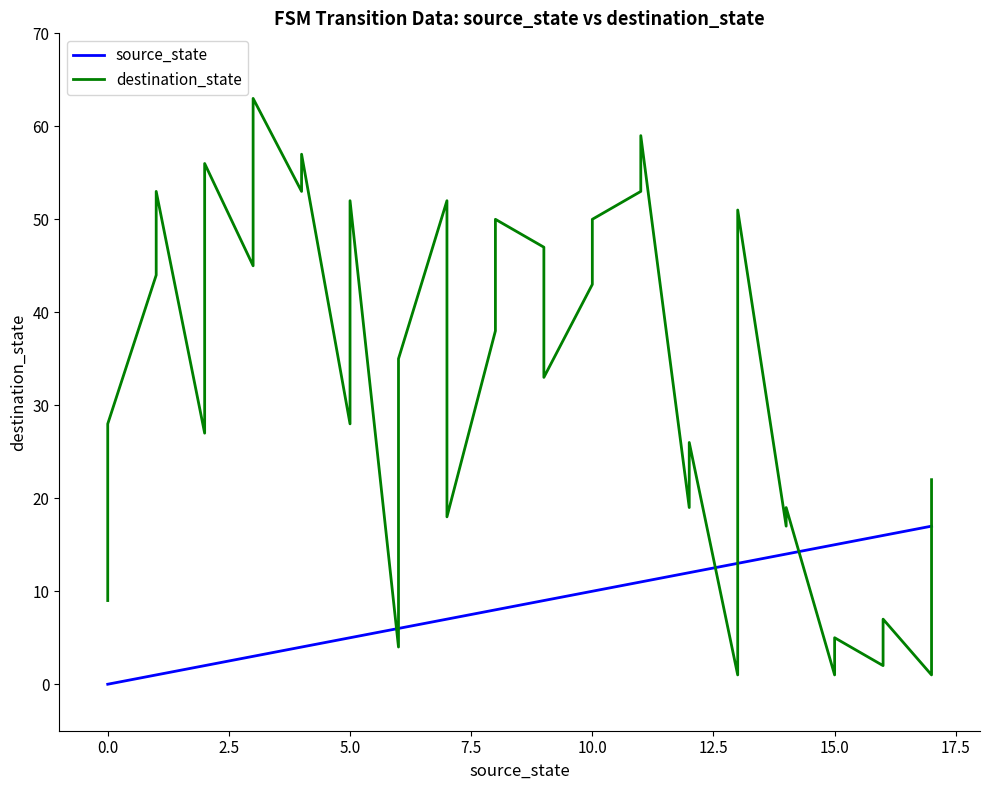

How many distinct data groups are displayed?

2